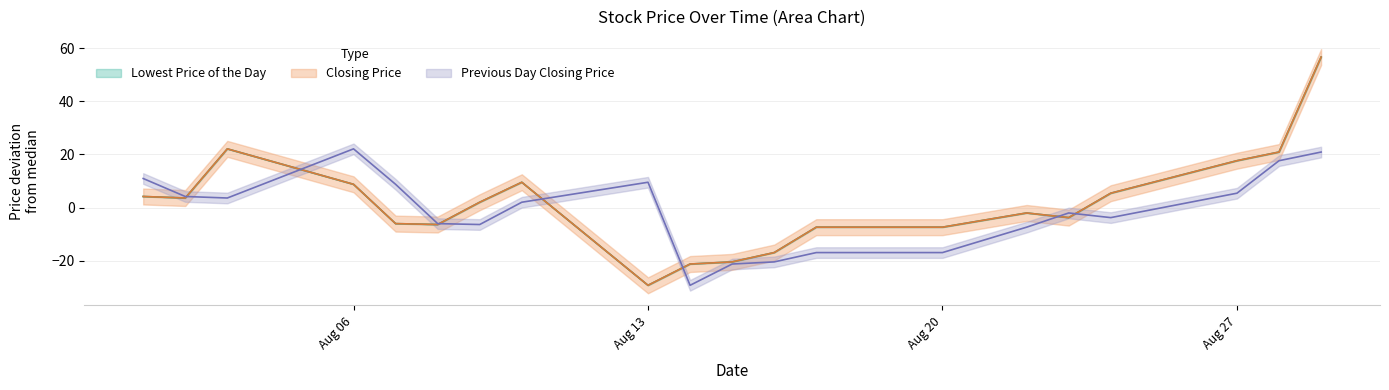

Reading left to right, list all the values displayed in this chart.

Lowest Price of the Day: 4.2	3.6	22.1	8.8	-6.0	-6.4	2.0	9.5	-29.2	-21.2	-20.4	-16.9	-7.4	-7.4	-2.0	-3.8	5.4	17.7	20.9	56.7
Closing Price: 4.2	3.6	22.1	8.8	-6.0	-6.4	2.0	9.5	-29.2	-21.2	-20.4	-16.9	-7.4	-7.4	-2.0	-3.8	5.4	17.7	20.9	56.7
Previous Day Closing Price: 11.0	4.2	3.6	22.1	8.8	-6.0	-6.4	2.0	9.5	-29.2	-21.2	-20.4	-16.9	-16.9	-7.4	-2.0	-3.8	5.4	17.7	20.9